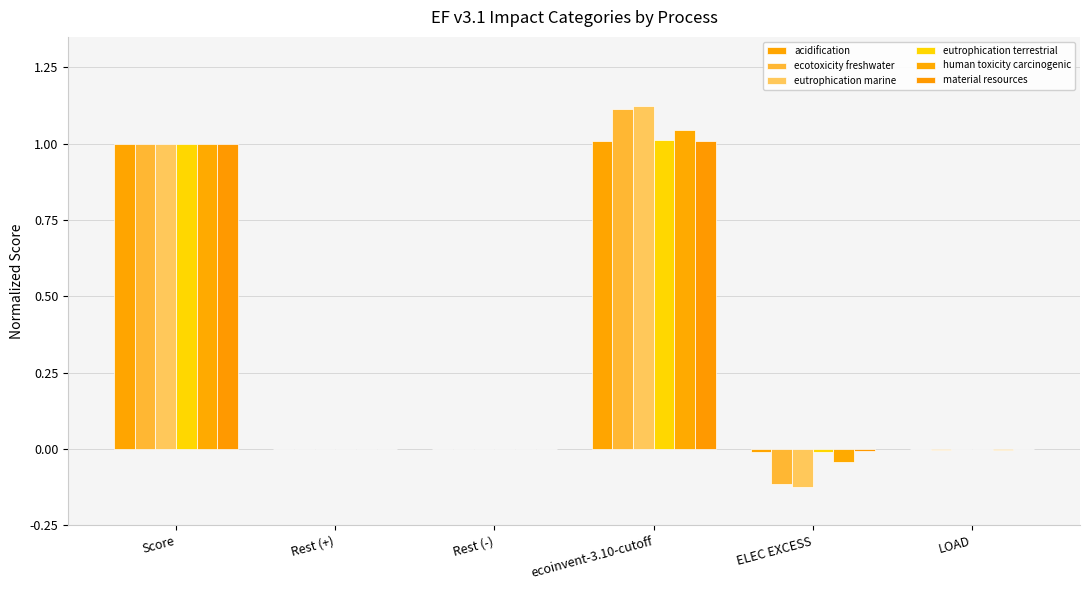

What is the difference between the maximum and minimum values in the acidification series?

1.0